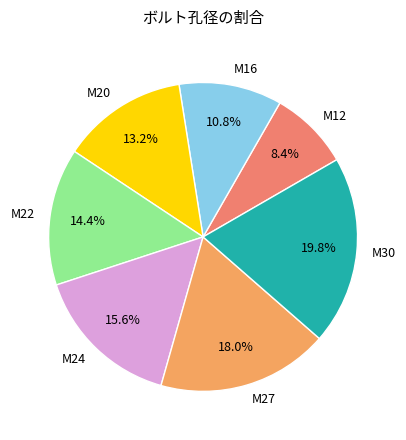

Which has a higher value, M24 or M30?

M30